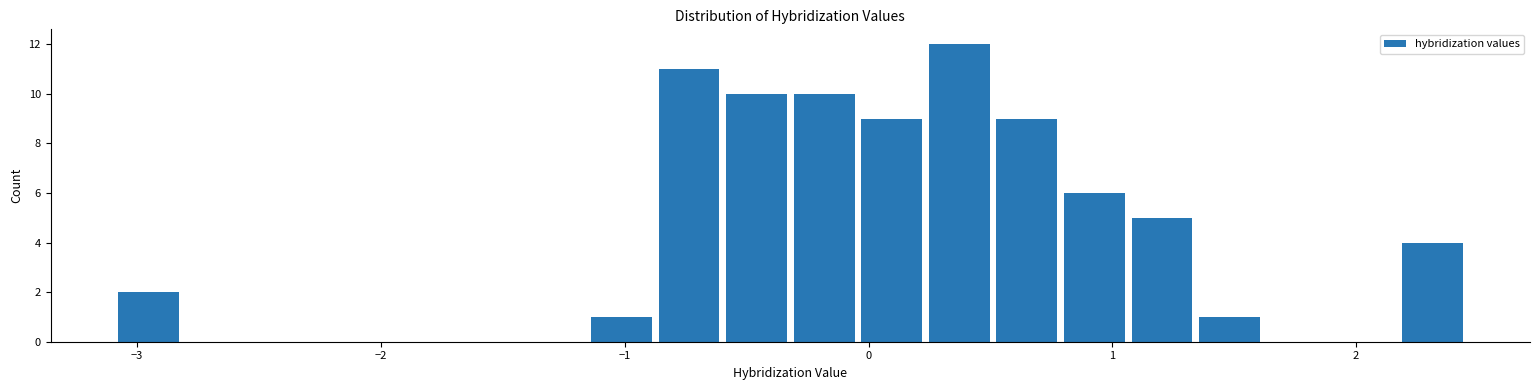

Read against the x-axis, roughly where is the centre of the tallest bar?

0.4